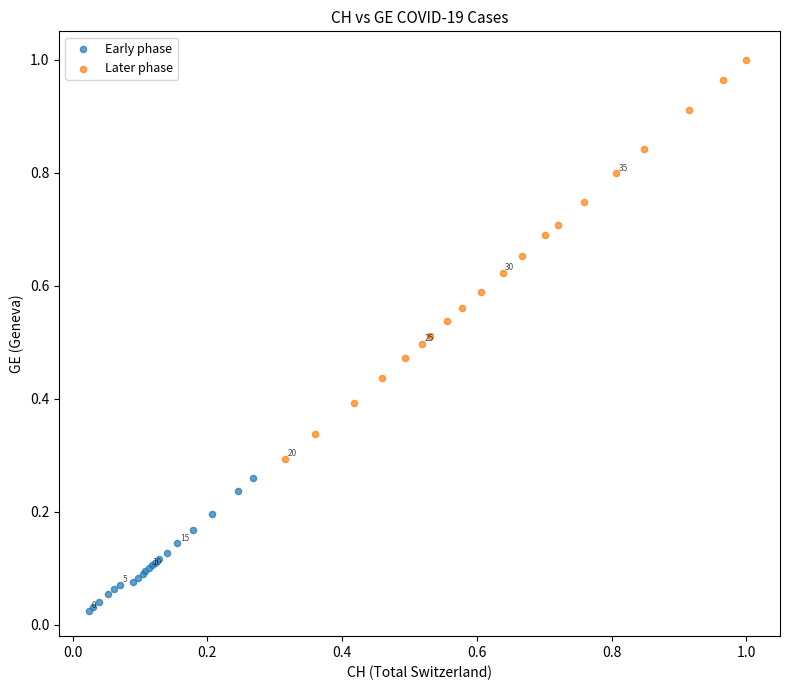

Which series has the widest spread of Y values?

Later phase